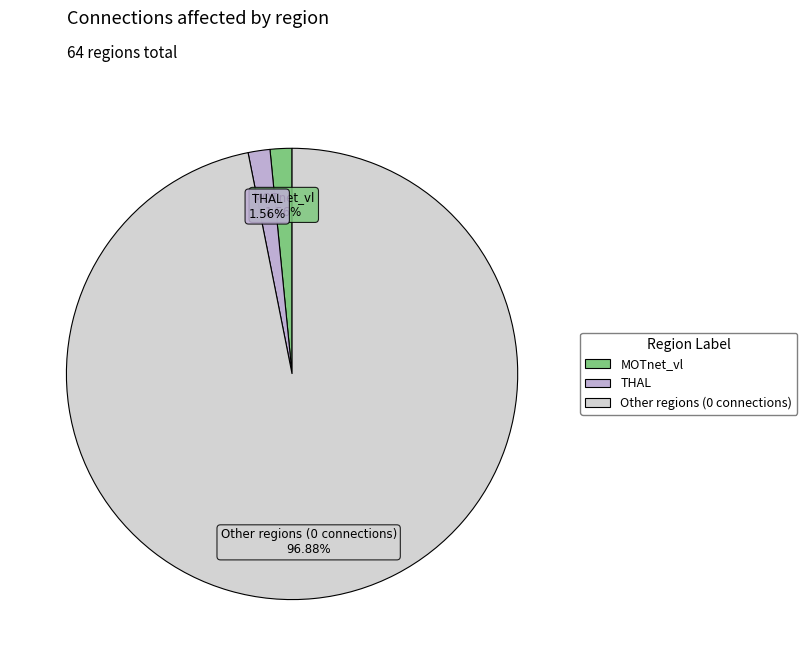

Between MOTnet_vl and Other regions (0 connections), which is larger?

Other regions (0 connections)